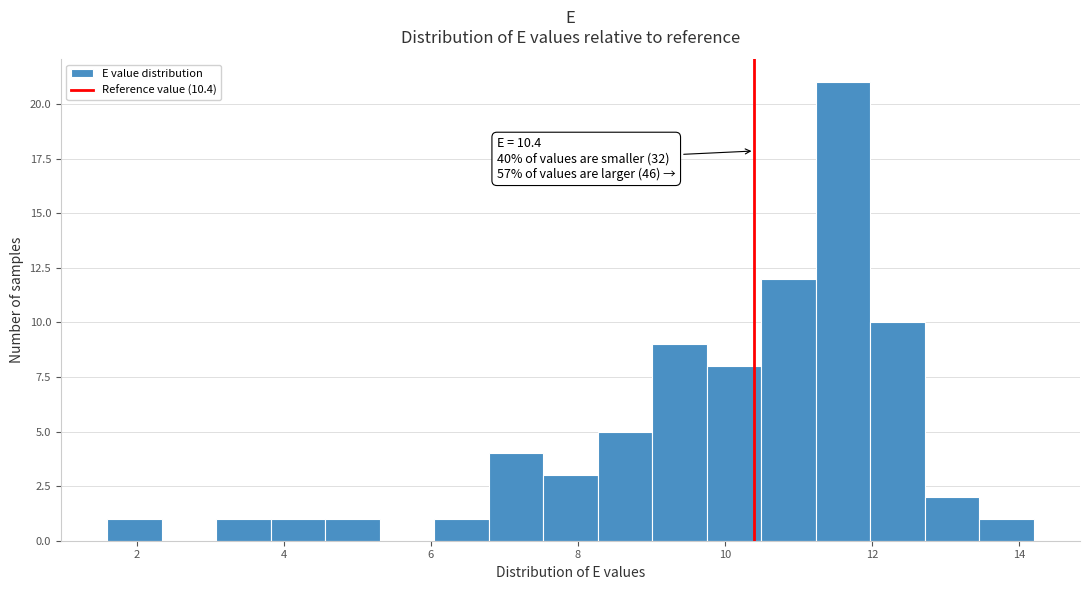

Read against the x-axis, roughly where is the centre of the tallest bar?

11.6